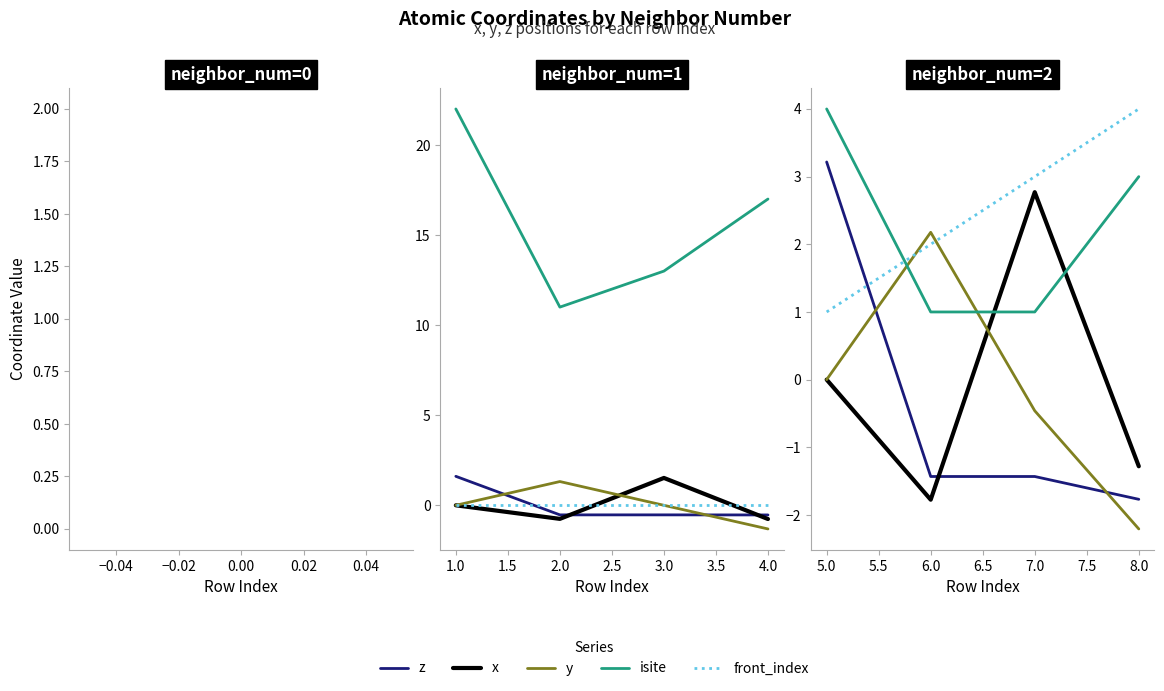

Count the number of categories in the chart.

4